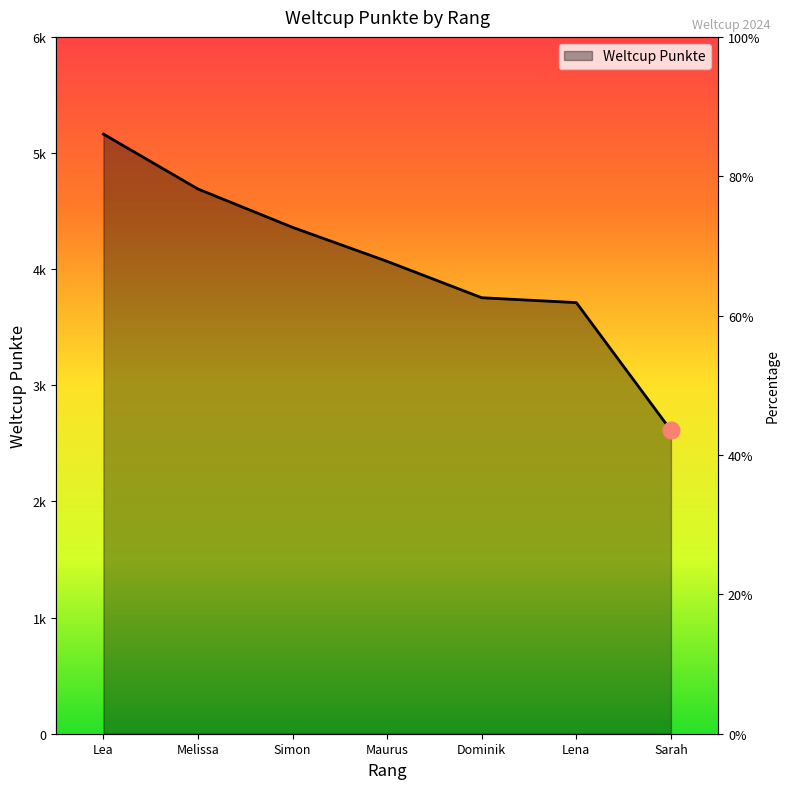

What is the value of the 1st point from the left?

5163